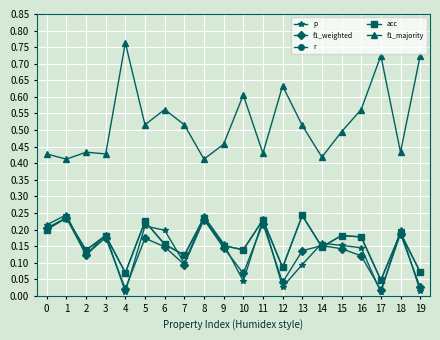

How many lines are shown in the chart?

5